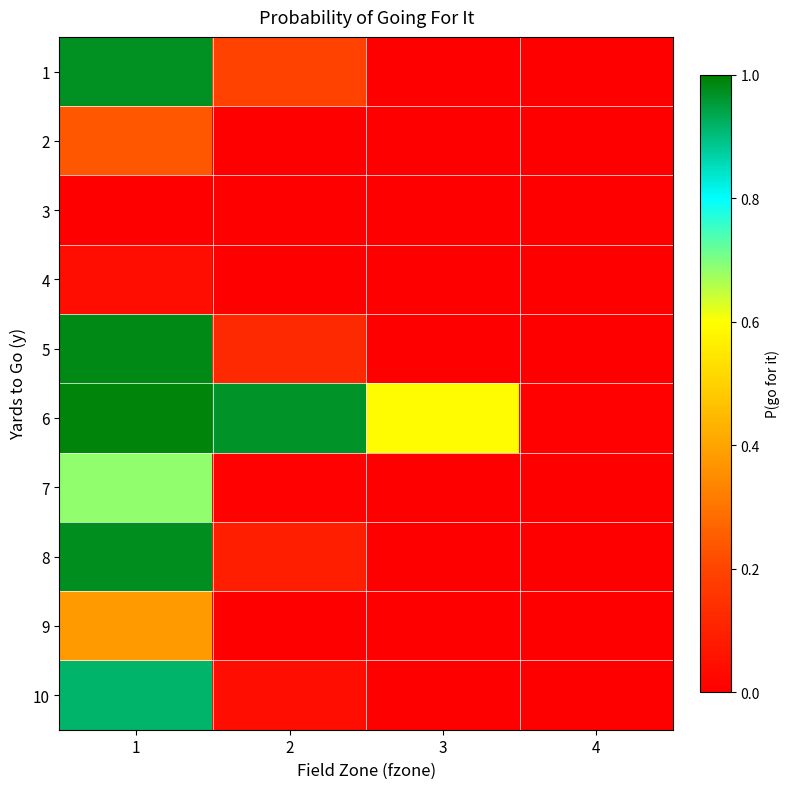

Rank the series at 4 from highest to lowest value.

6, 1, 2, 3, 4, 5, 7, 8, 9, 10